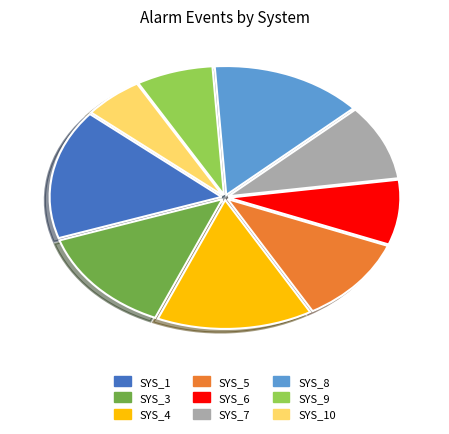

Is there a majority slice in this chart?

No